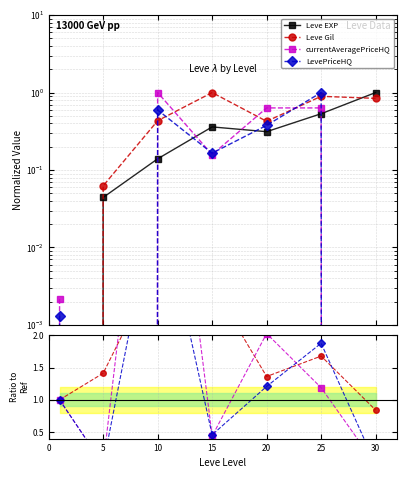

In LevePriceHQ, how many points are higher than both neighbors (excluding endpoints)?

2